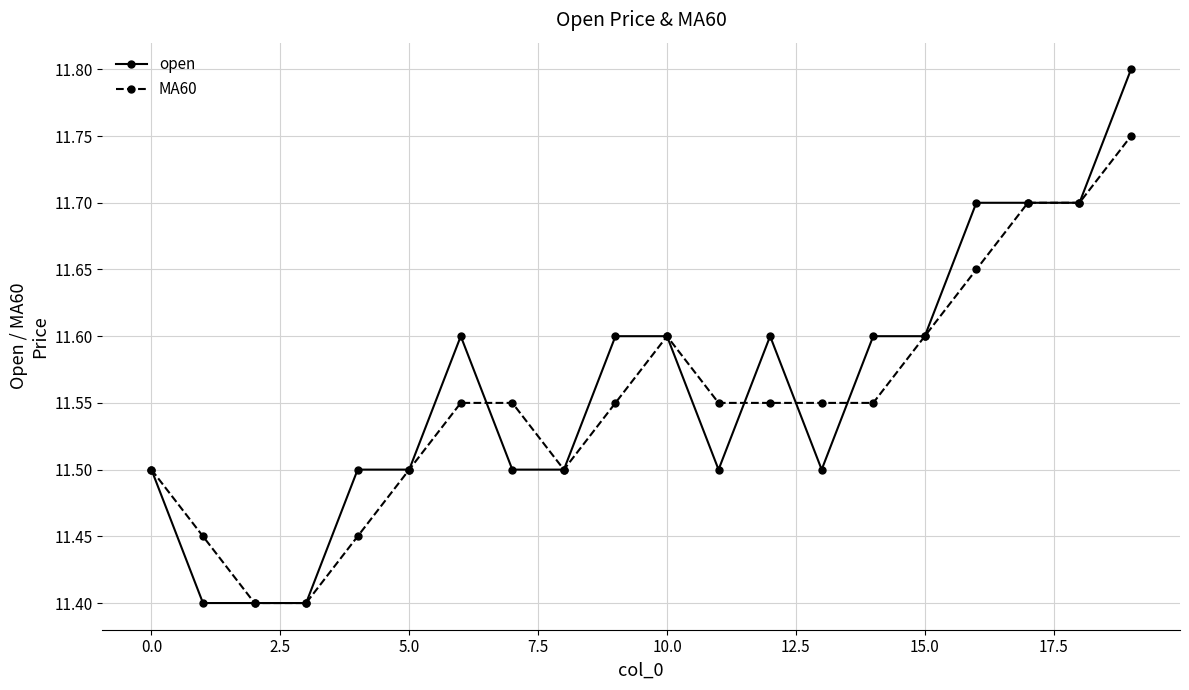

Count the MA60 values in the range 11 to 12.

20